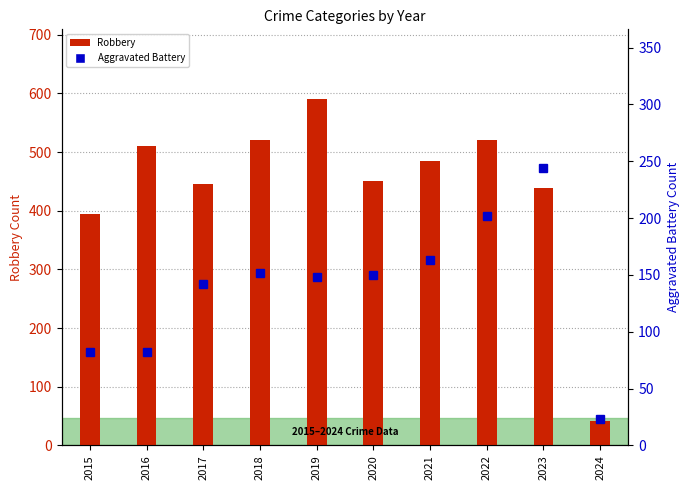

Which has a higher value, 2021 or 2020?

2021